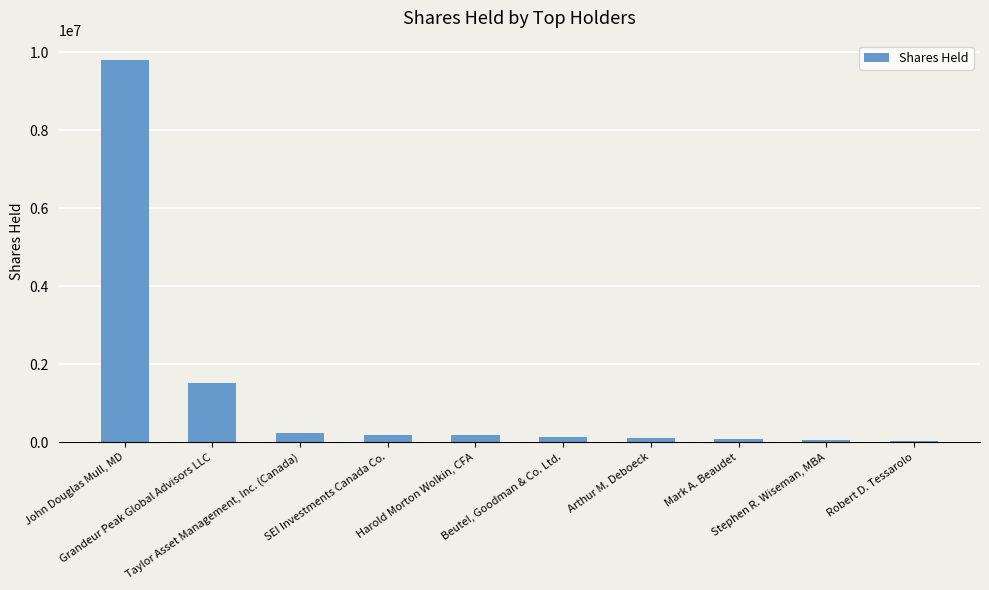

What is the difference between the values at Mark A. Beaudet and Robert D. Tessarolo?

36542